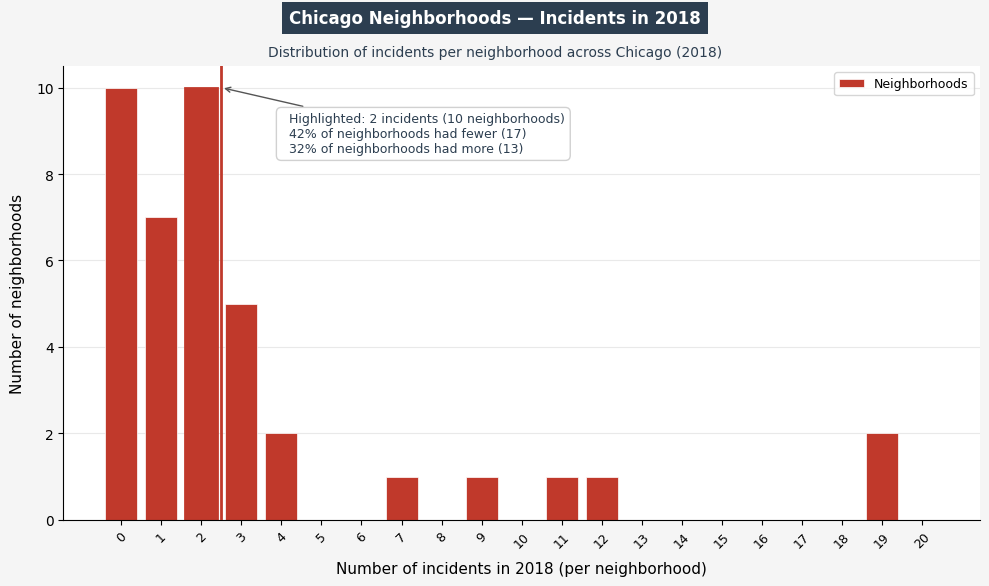

Reading right to left, transcribe all the data shown in this chart.

20=0	19=2	18=0	17=0	16=0	15=0	14=0	13=0	12=1	11=1	10=0	9=1	8=0	7=1	6=0	5=0	4=2	3=5	2=10	1=7	0=10